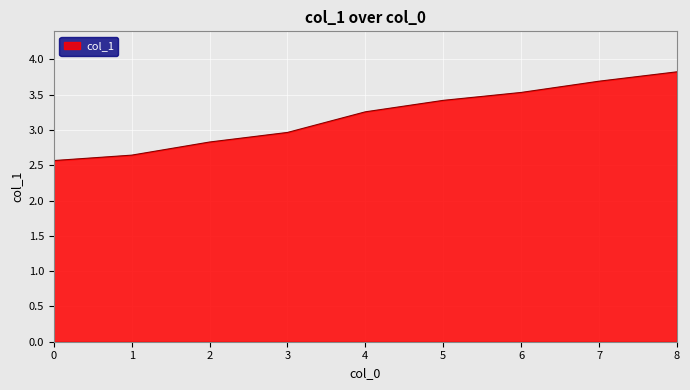

The value at 5 is 1.1. True or false?

False